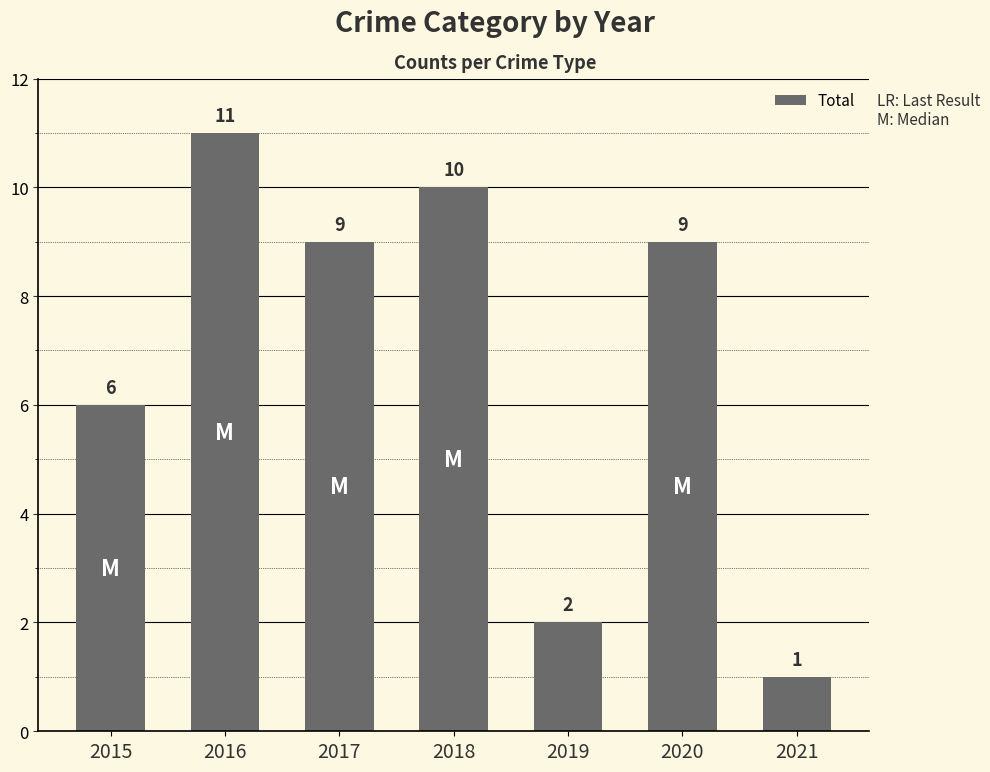

How many values are between 2 and 10?

5